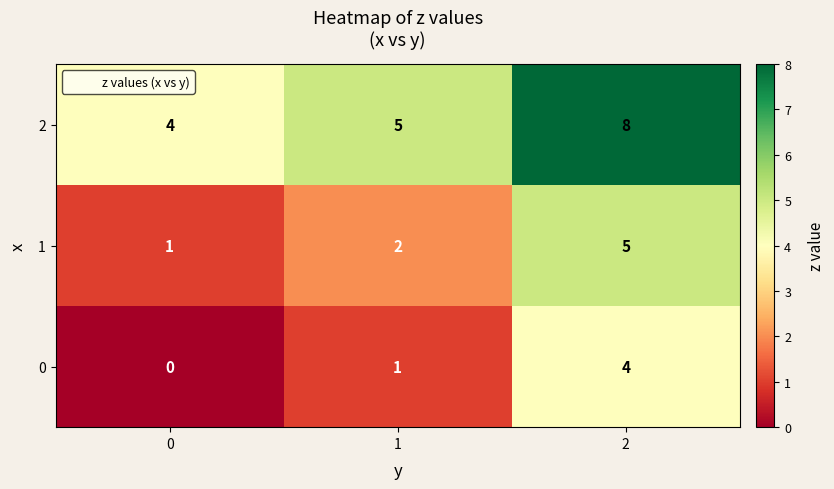

Rank the series by their average value, from highest to lowest.

2, 1, 0